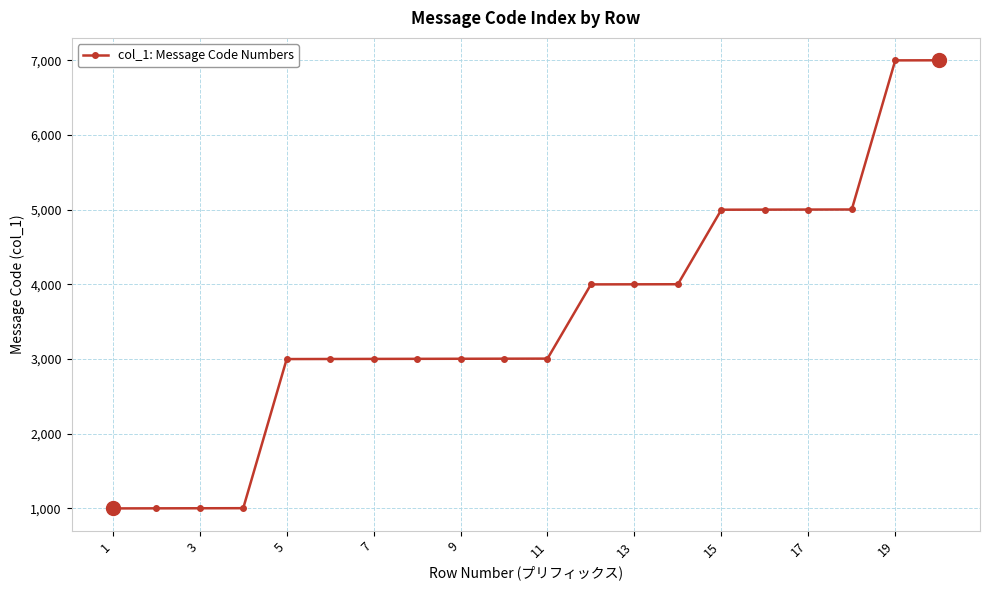

What is the value of the 12th point from the left?

4000